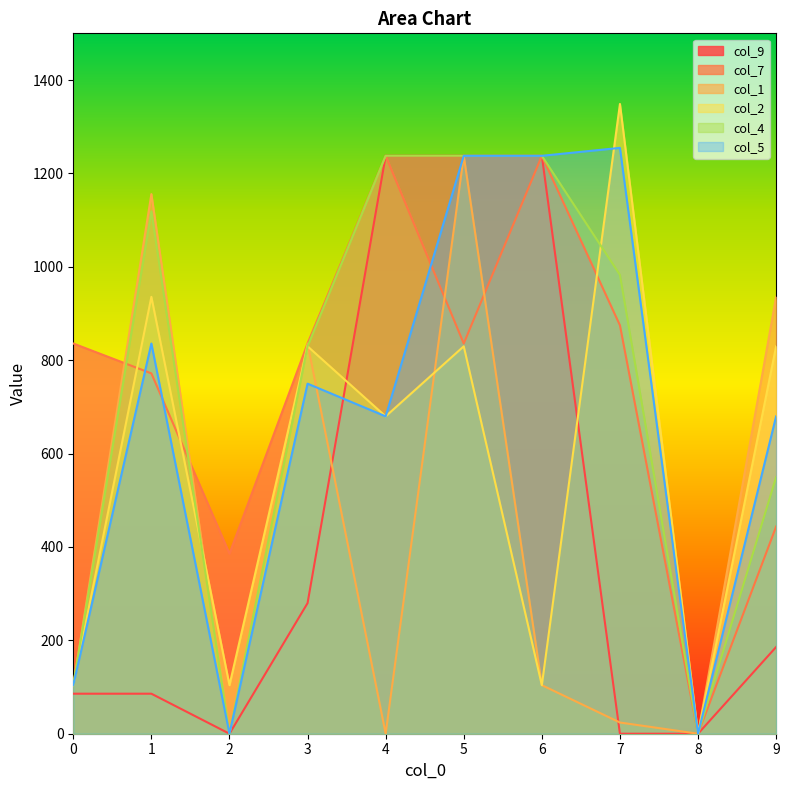

How many intersections are there between col_9 and col_1?

2